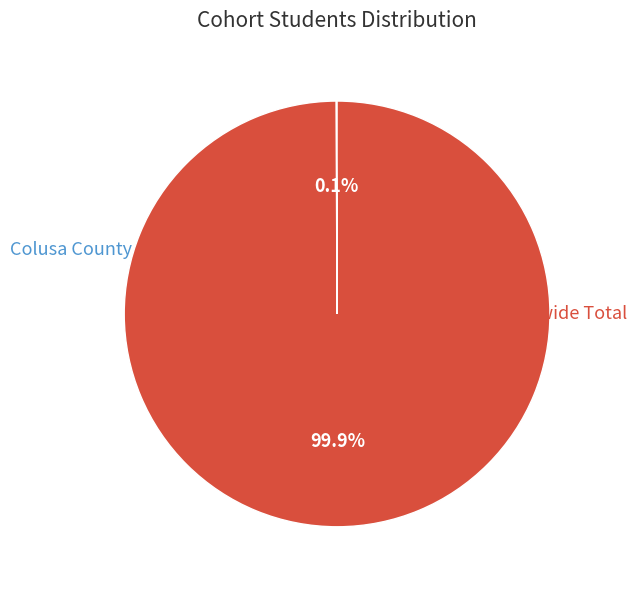

Count the number of slices in the pie.

2